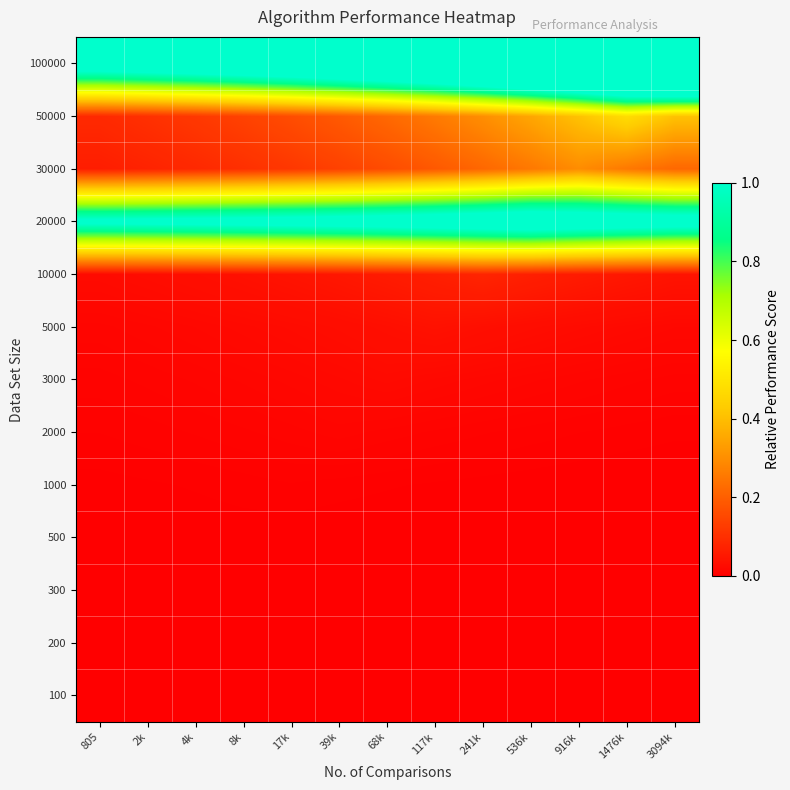

Which label corresponds to the smallest value in the chart?

3094k